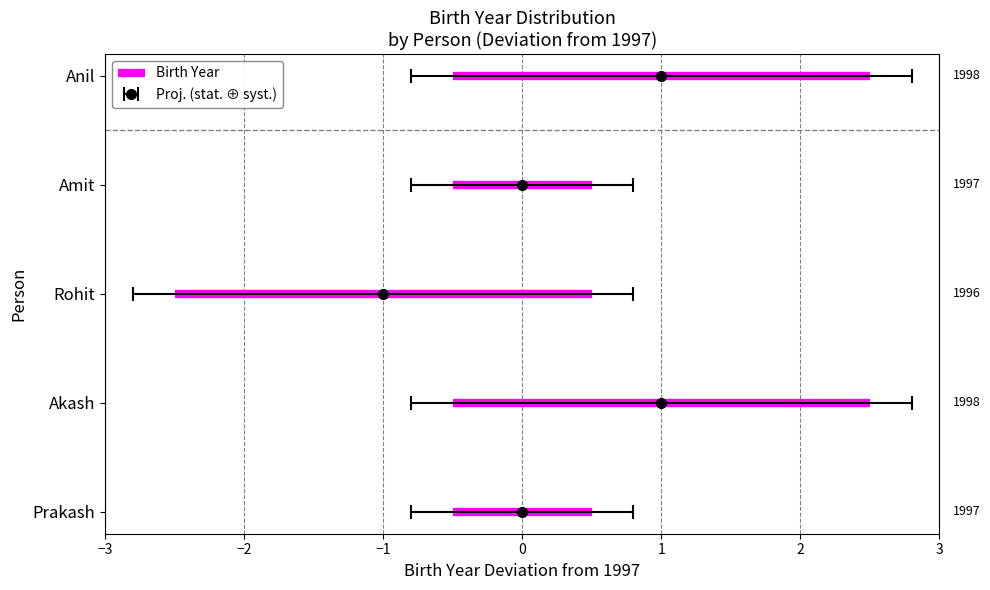

Where is the data nearest to the value 1997?

Prakash